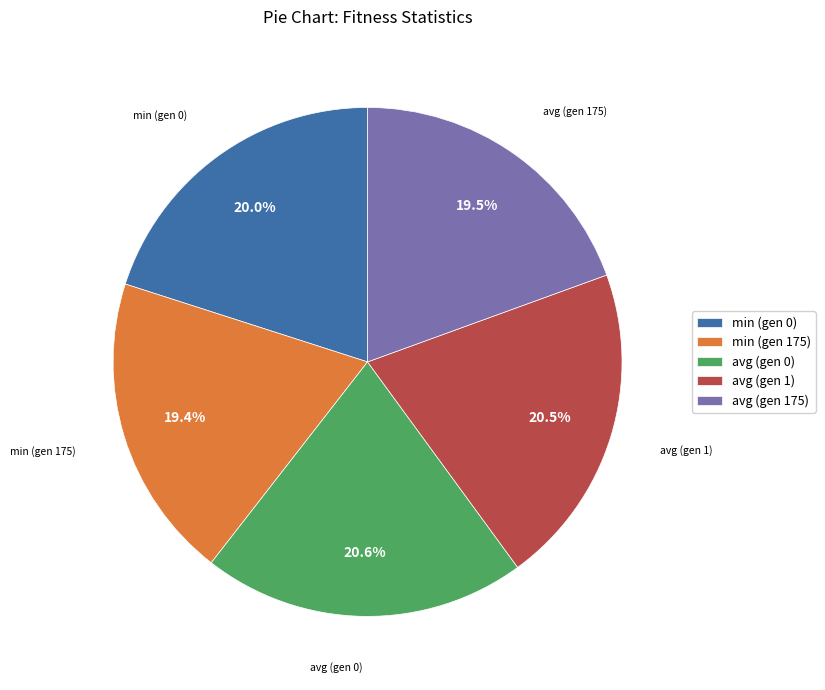

What is the ratio of the value at avg (gen 0) to the value at min (gen 175)?

1.1